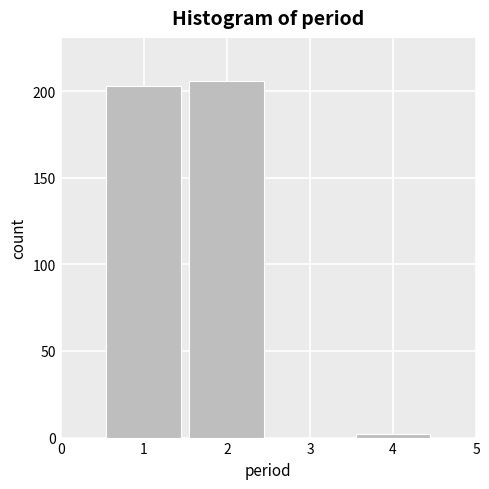

How tall is the bar that spans 0.5 to 1.5 on the x-axis? The values are not printed on the chart, so give them approximately, as read against the axis.

205